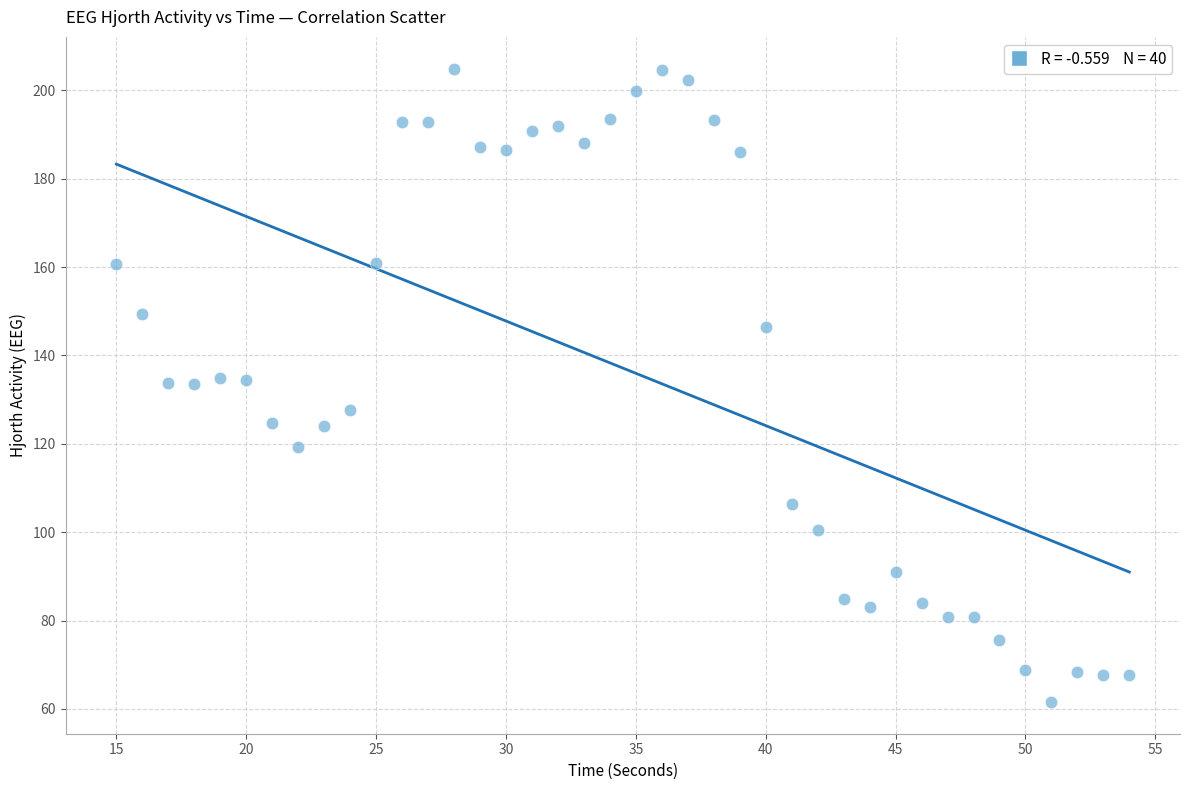

What is the range of X values (max minus min)?

39.0